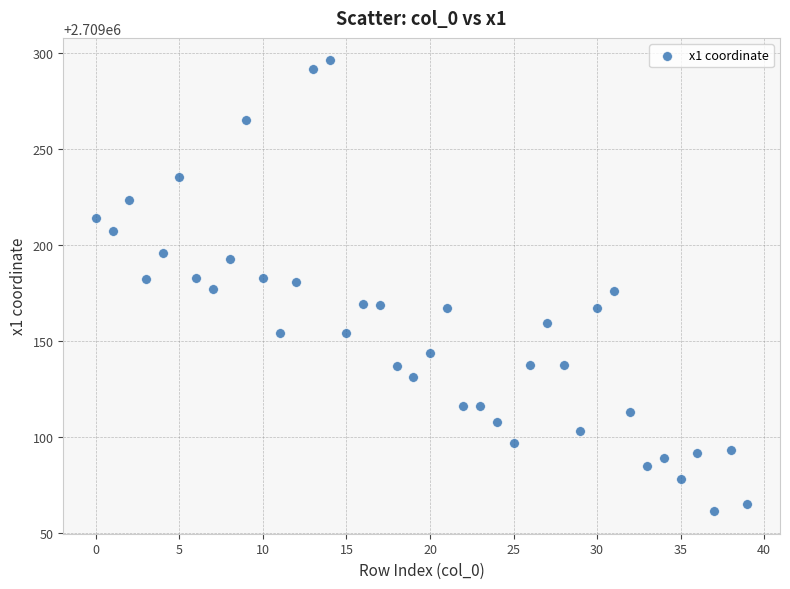

What is the range of Y values (max minus min)?

234.9